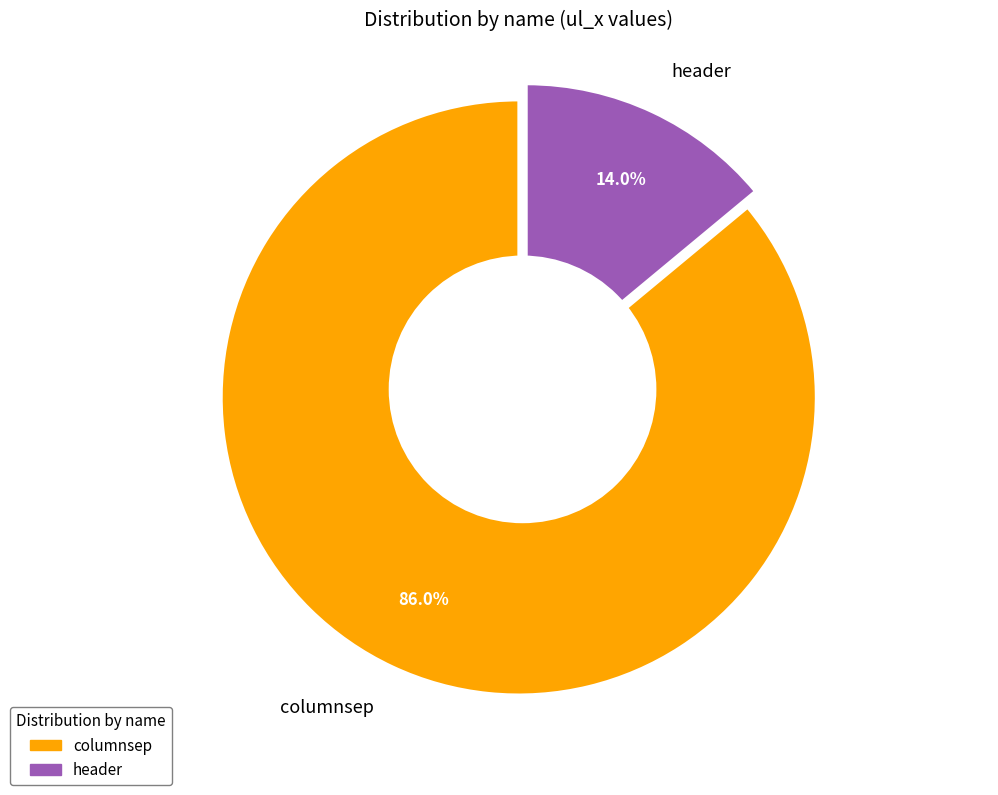

Combined, do columnsep and header account for over 50%?

Yes